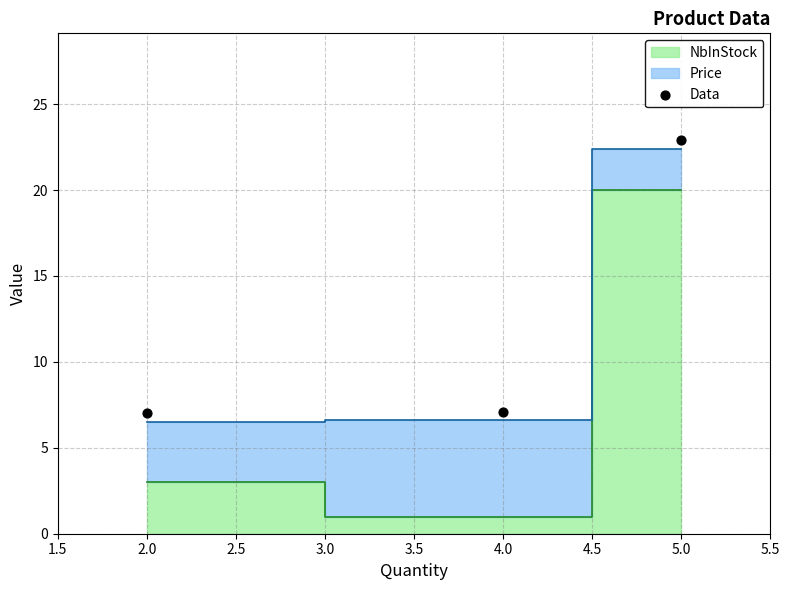

What is the average X value?

3.7